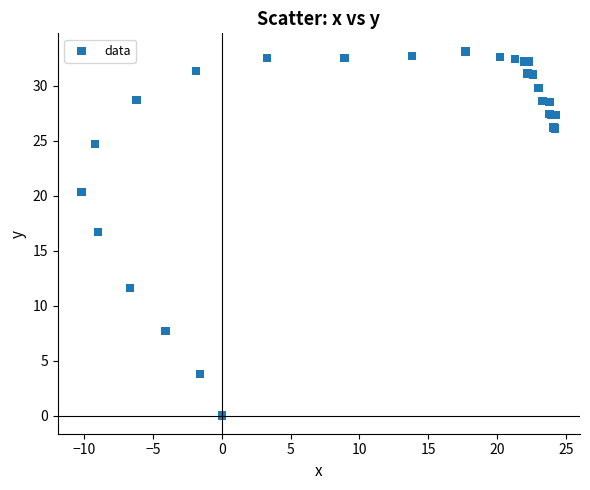

What Y value in the scatter plot is closest to 16?

16.7